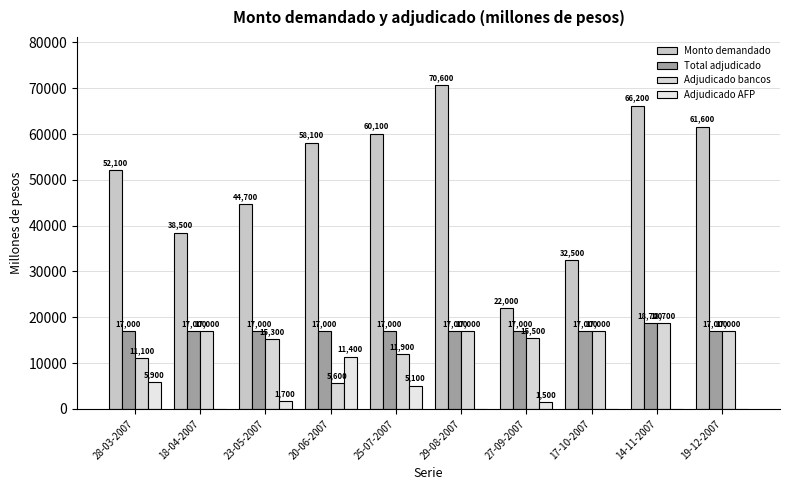

Reading right to left, extract all data points from this chart.

Monto demandado: 19-12-2007=61600	14-11-2007=66200	17-10-2007=32500	27-09-2007=22000	29-08-2007=70600	25-07-2007=60100	20-06-2007=58100	23-05-2007=44700	18-04-2007=38500	28-03-2007=52100
Total adjudicado: 19-12-2007=17000	14-11-2007=18700	17-10-2007=17000	27-09-2007=17000	29-08-2007=17000	25-07-2007=17000	20-06-2007=17000	23-05-2007=17000	18-04-2007=17000	28-03-2007=17000
Adjudicado bancos: 19-12-2007=17000	14-11-2007=18700	17-10-2007=17000	27-09-2007=15500	29-08-2007=17000	25-07-2007=11900	20-06-2007=5600	23-05-2007=15300	18-04-2007=17000	28-03-2007=11100
Adjudicado AFP: 19-12-2007=0	14-11-2007=0	17-10-2007=0	27-09-2007=1500	29-08-2007=0	25-07-2007=5100	20-06-2007=11400	23-05-2007=1700	18-04-2007=0	28-03-2007=5900